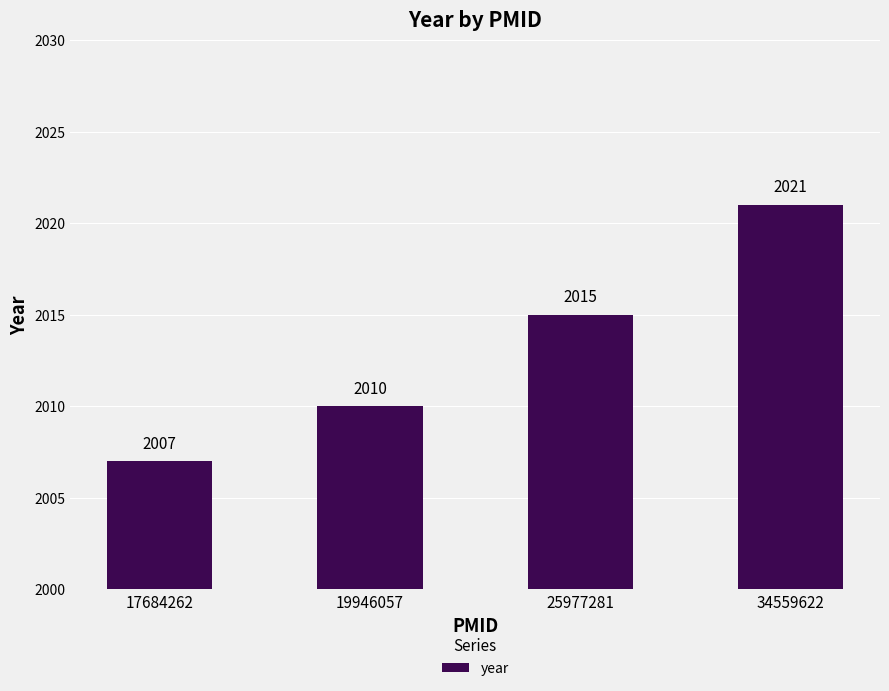

True or false: the data shows 2790 at 25977281.

False